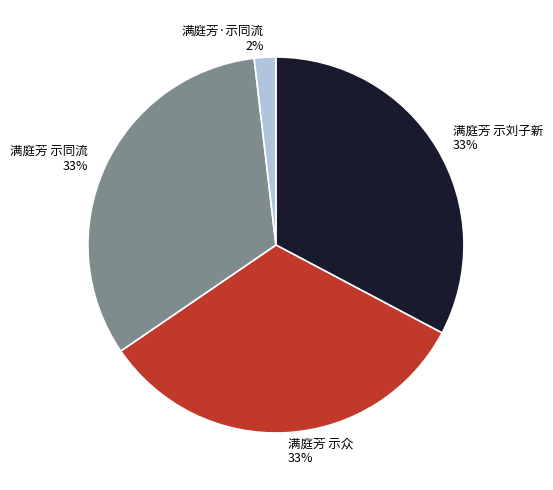

Do 满庭芳 示众 and 满庭芳·示同流 together represent more than half of the pie?

No